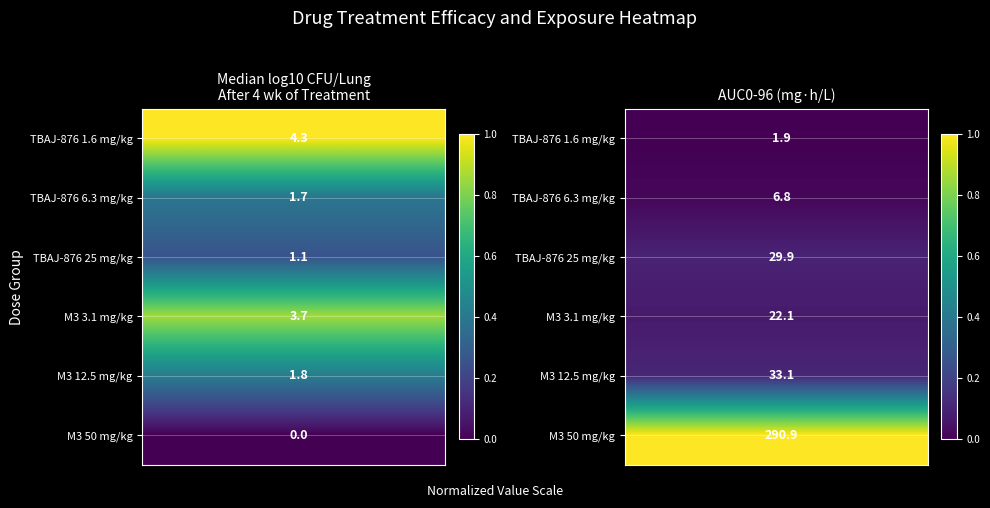

Count the number of data series in this chart.

6